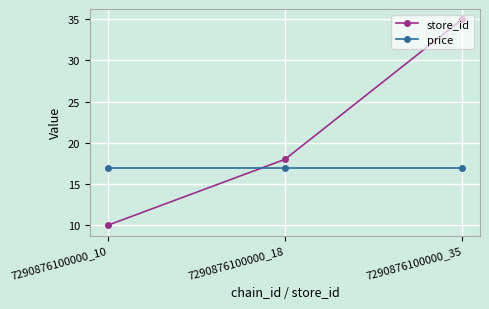

What is the spread (max minus min) of values at 7290876100000_18?

1.1